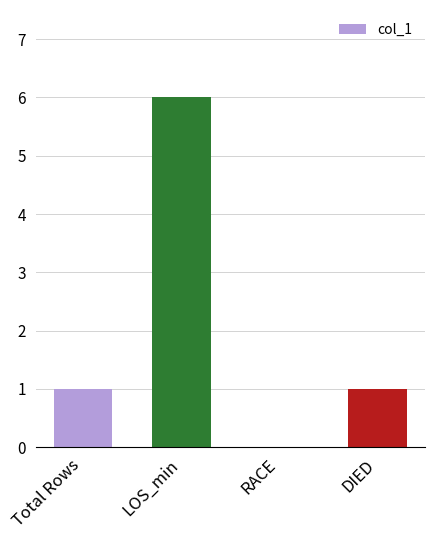

What is the difference between the values at LOS_min and RACE?

6